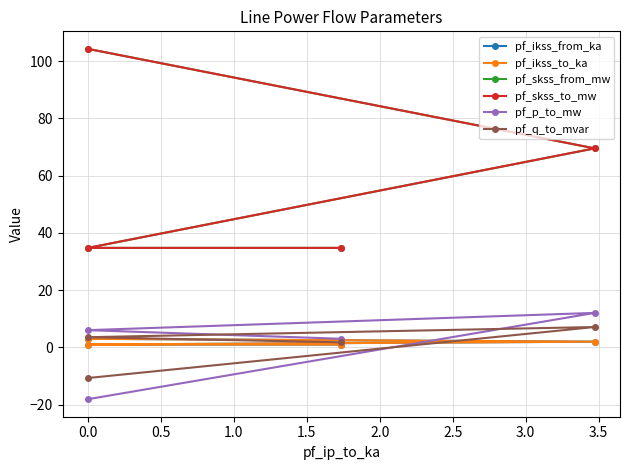

What is the sum of the pf_q_to_mvar values at −0.5 and 0.0?

-3.6